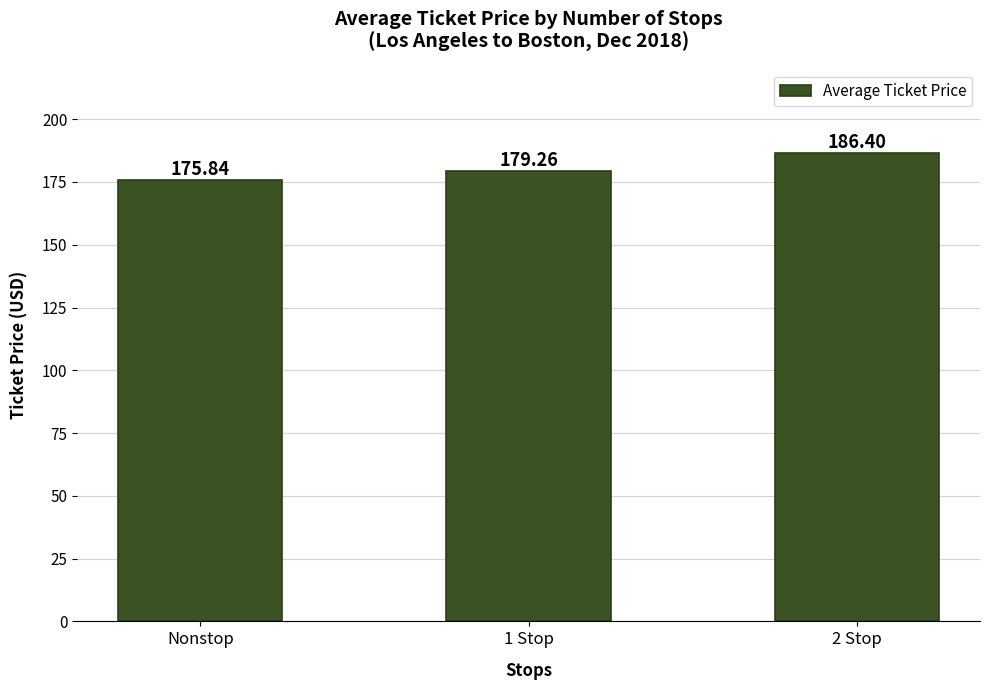

Count the number of values greater than 179.

2